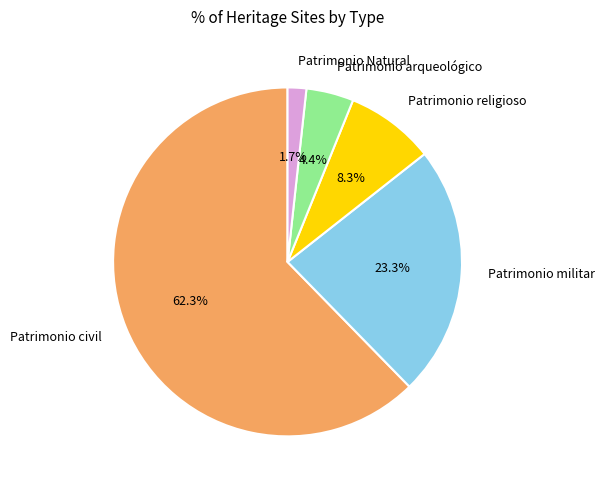

Count the number of slices in the pie.

5